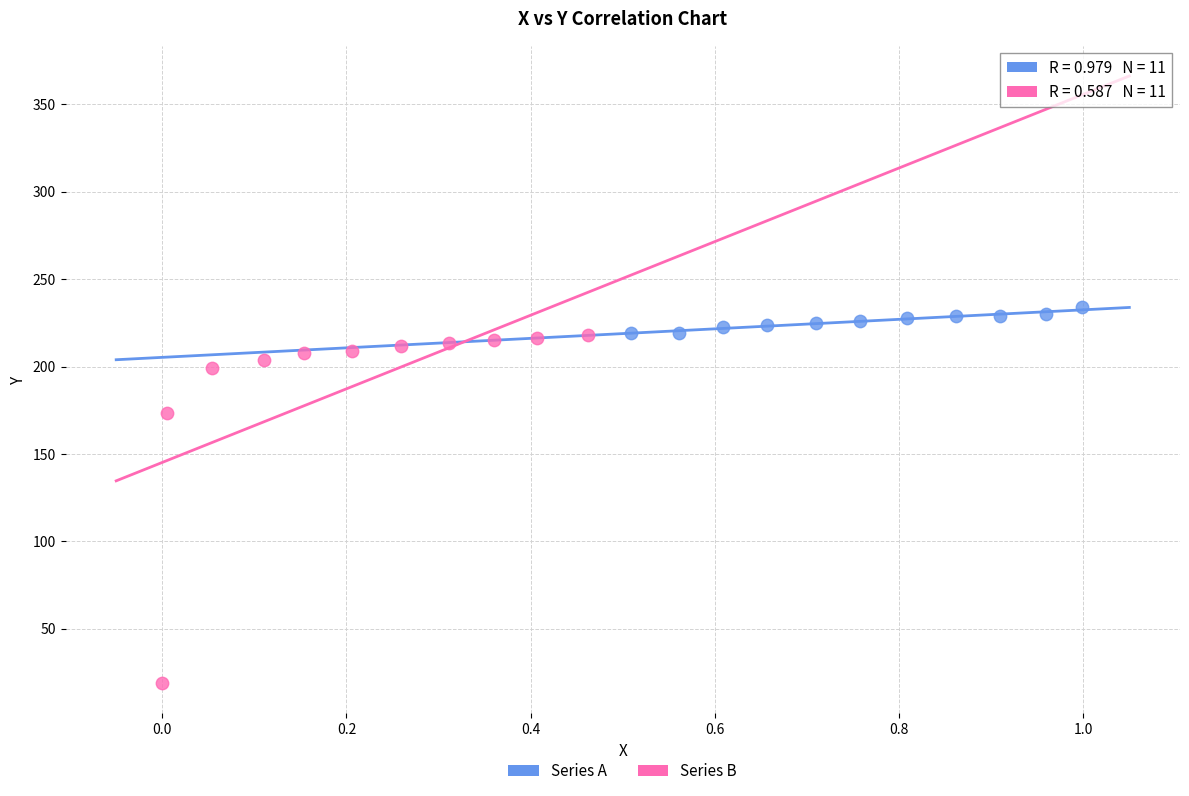

Which series has the widest spread of Y values?

Series B